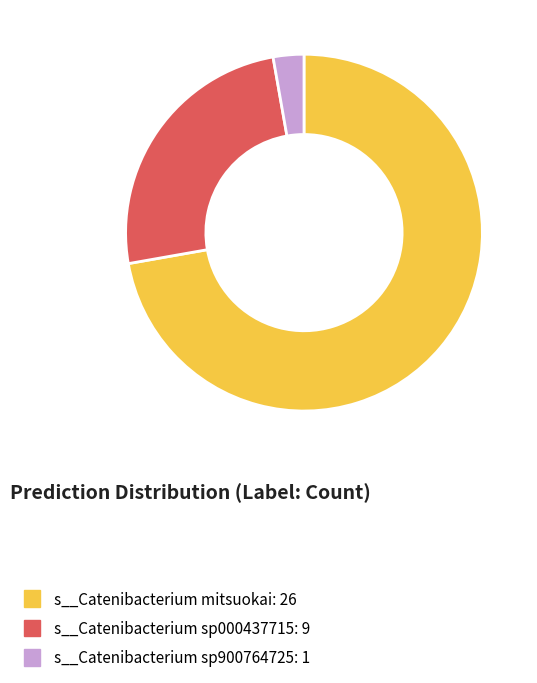

Combined, do s__Catenibacterium sp000437715: 9 and s__Catenibacterium sp900764725: 1 account for over 50%?

No